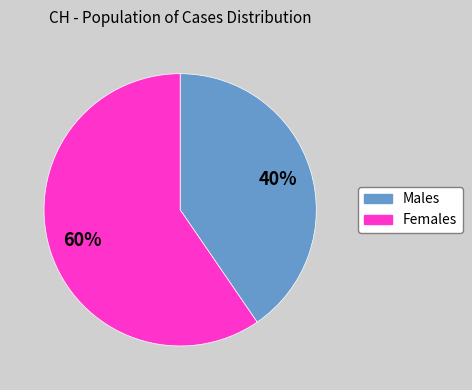

Is there any slice that represents more than half of the pie?

Yes